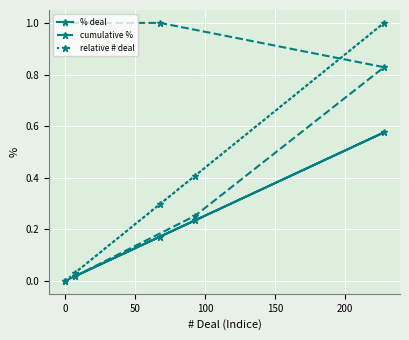

What is the maximum value shown in the chart?

1.0